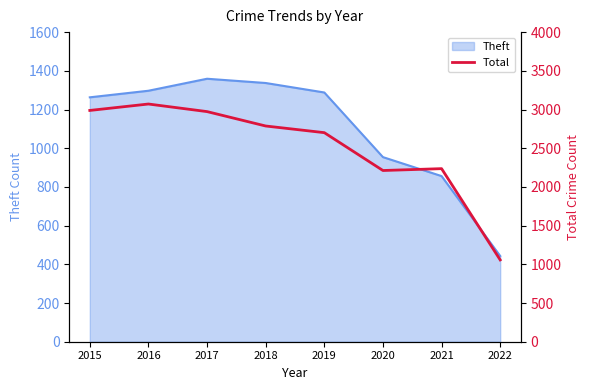

Where is the first local minimum?

2020